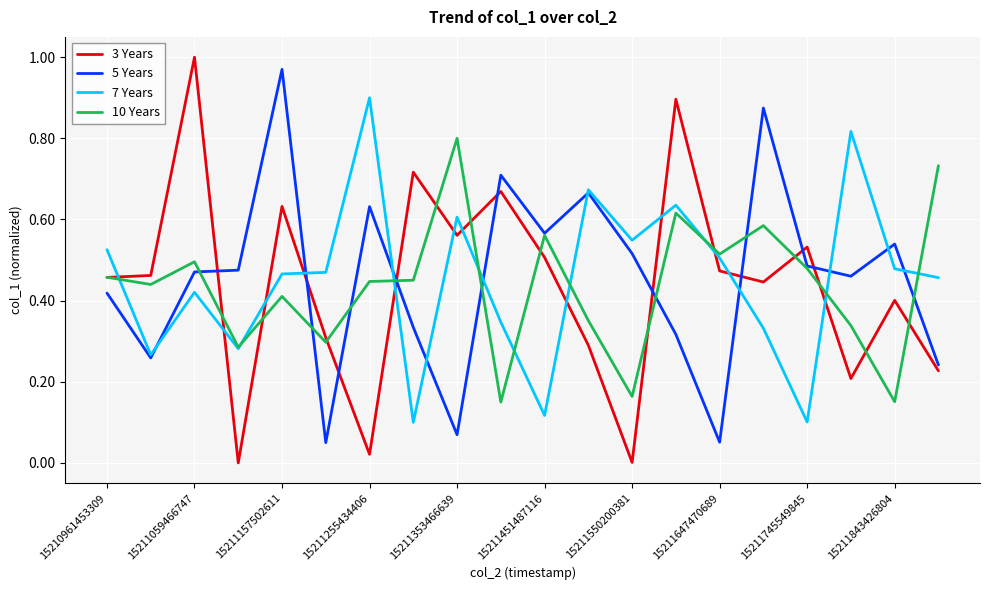

Which series has the widest spread of values?

3 Years